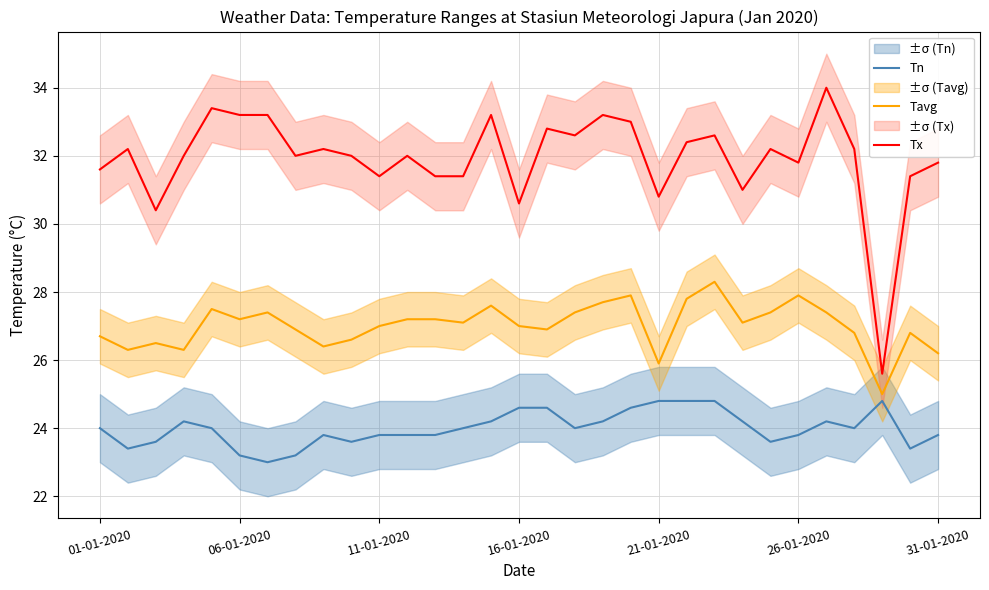

How many data points does each series have?

31